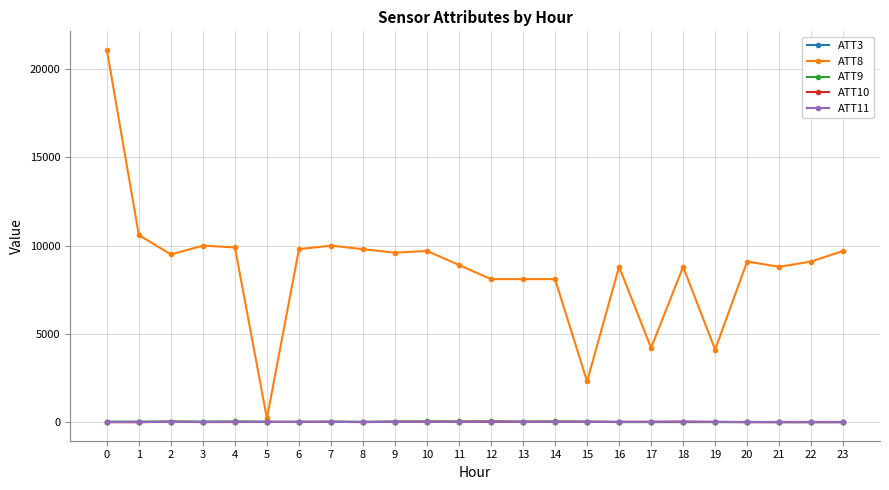

True or false: ATT3 has more than 2 points higher than both neighbors.

True